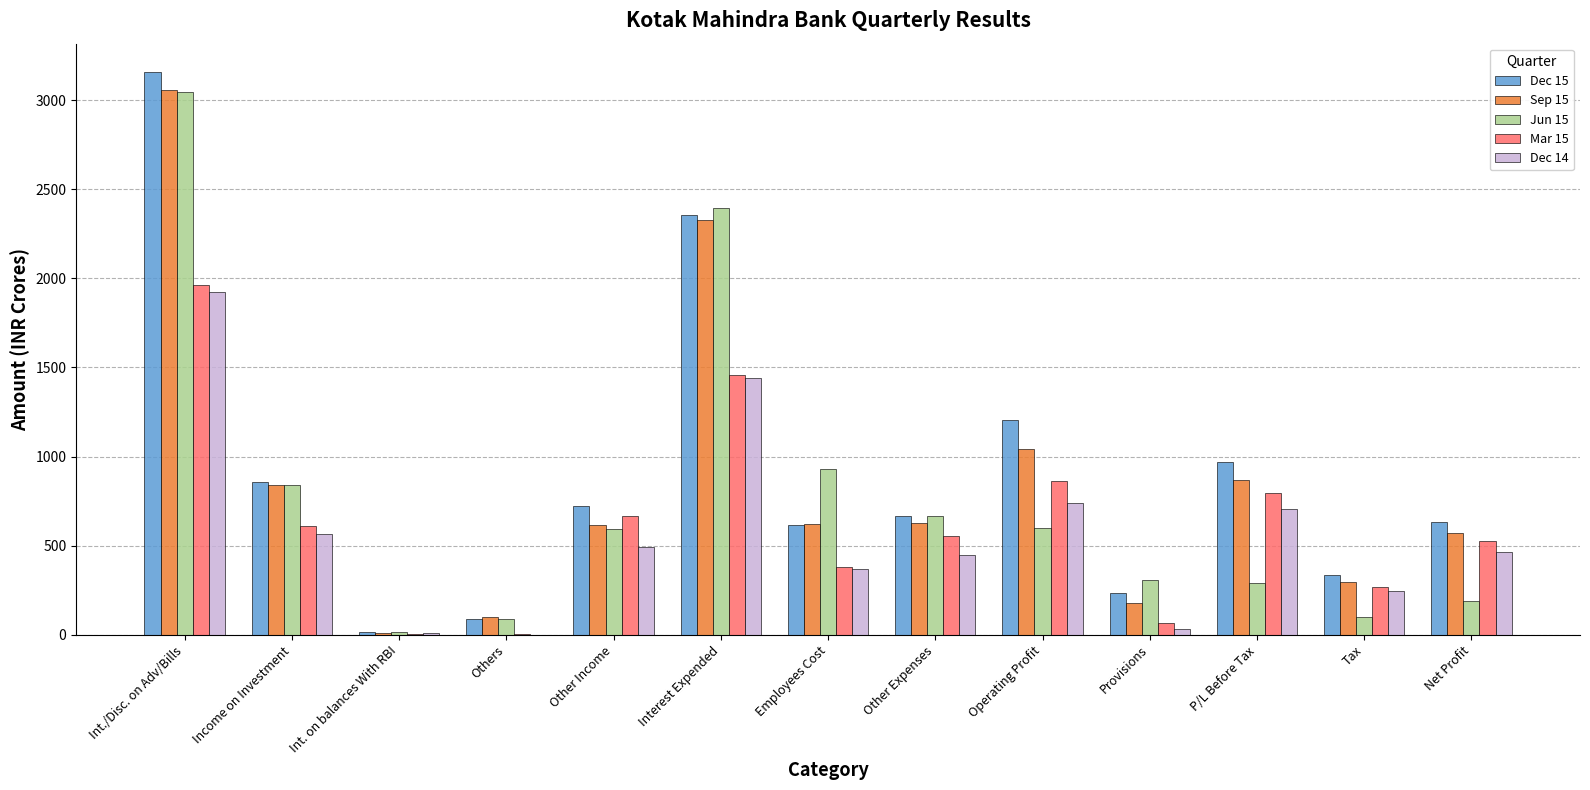

How many series are shown in this chart?

5